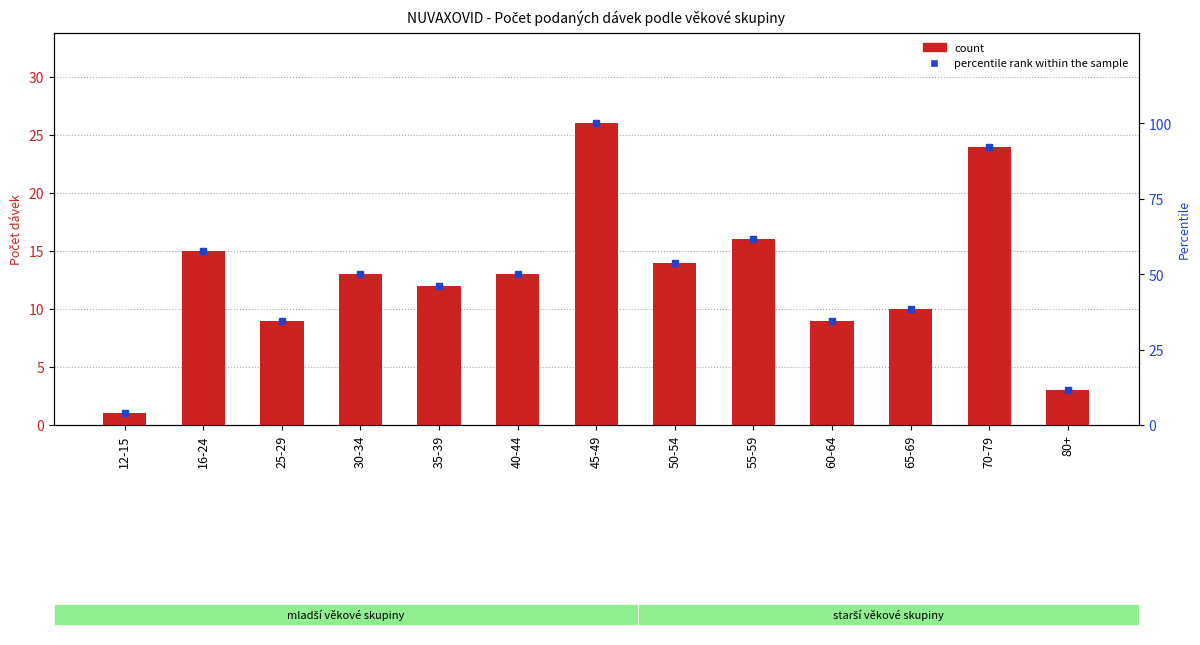

How many values are below 13?

6